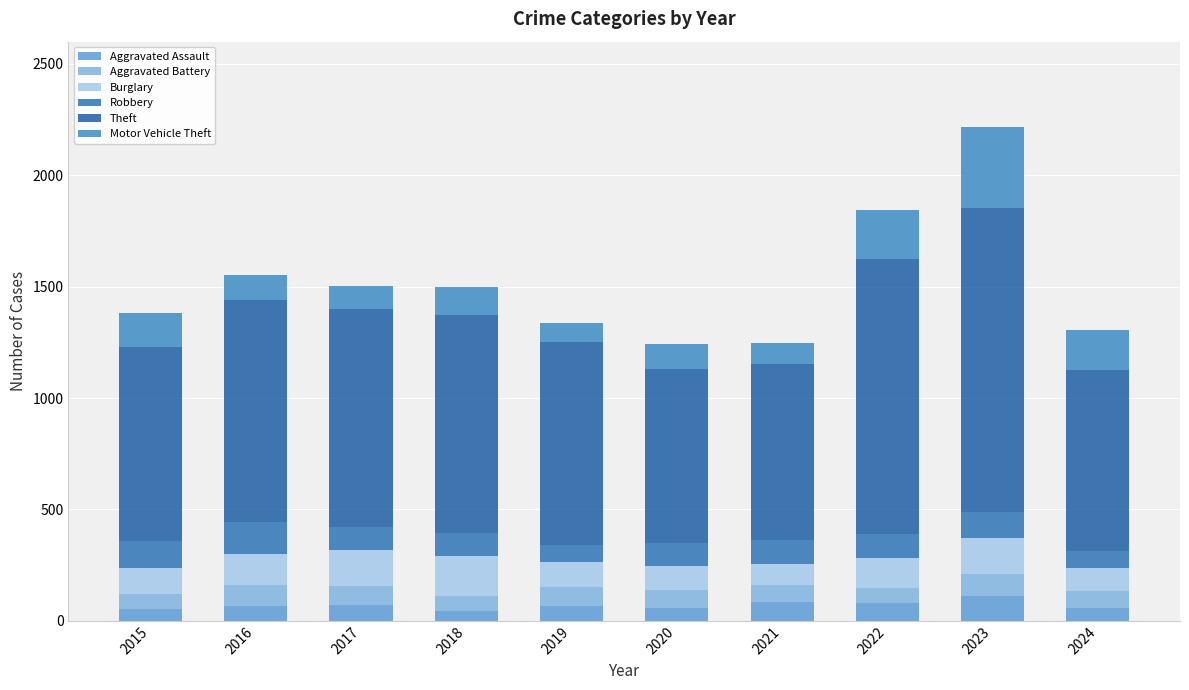

Is it true that Theft equals 1341 at 2020?

False